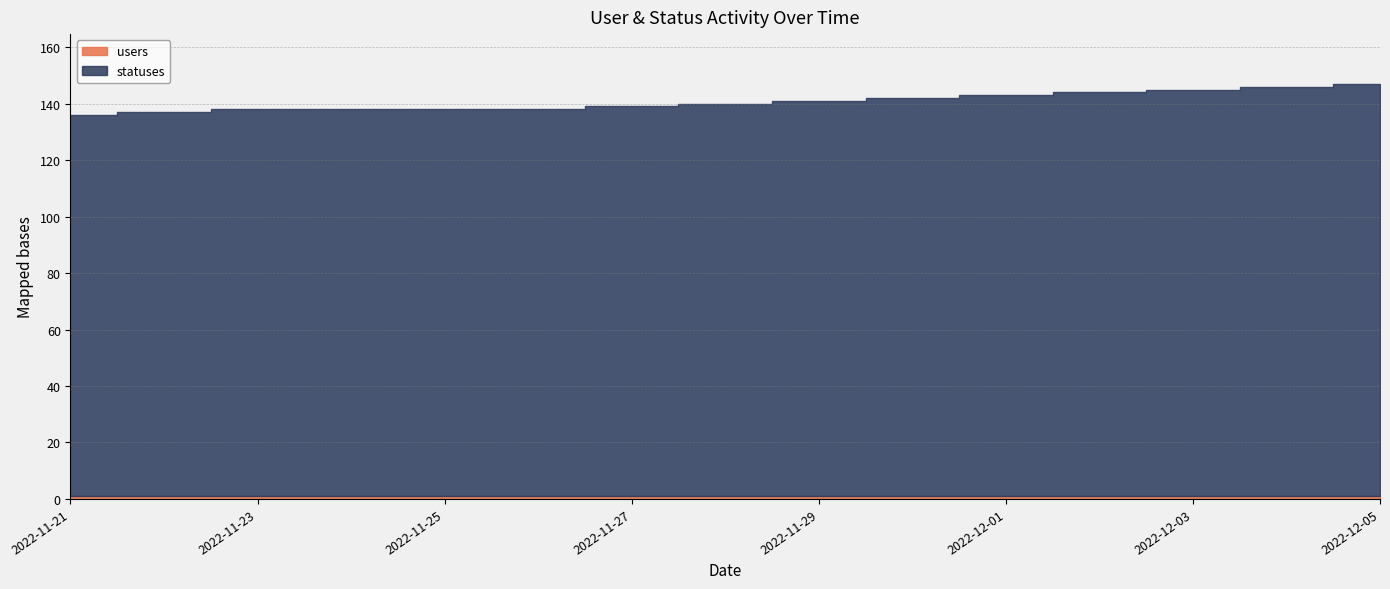

True or false: statuses has more than 0 points higher than both neighbors.

False